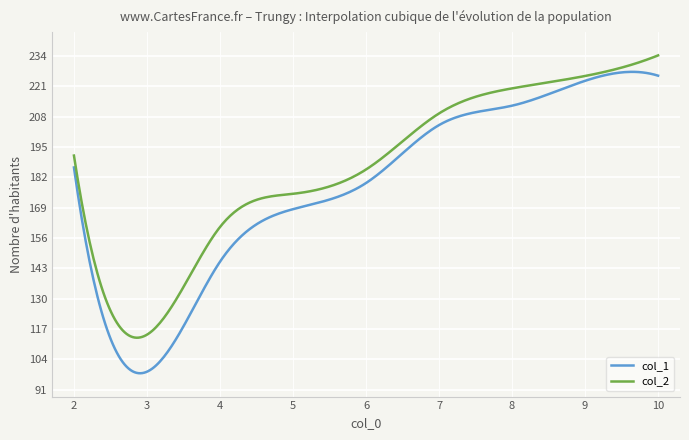

Rank the series by their maximum value, from highest to lowest.

col_2, col_1